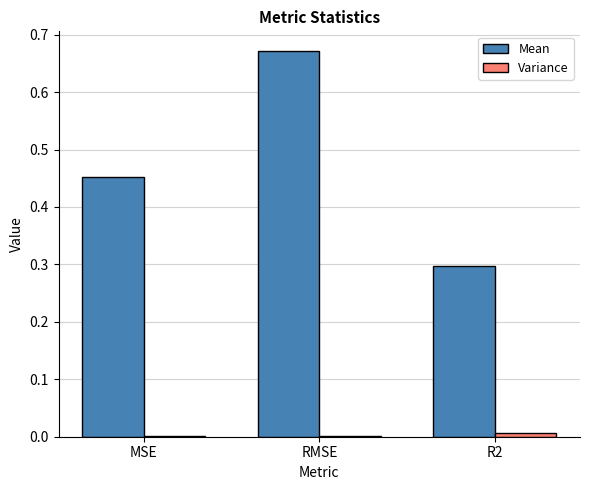

Count the number of categories in the chart.

3